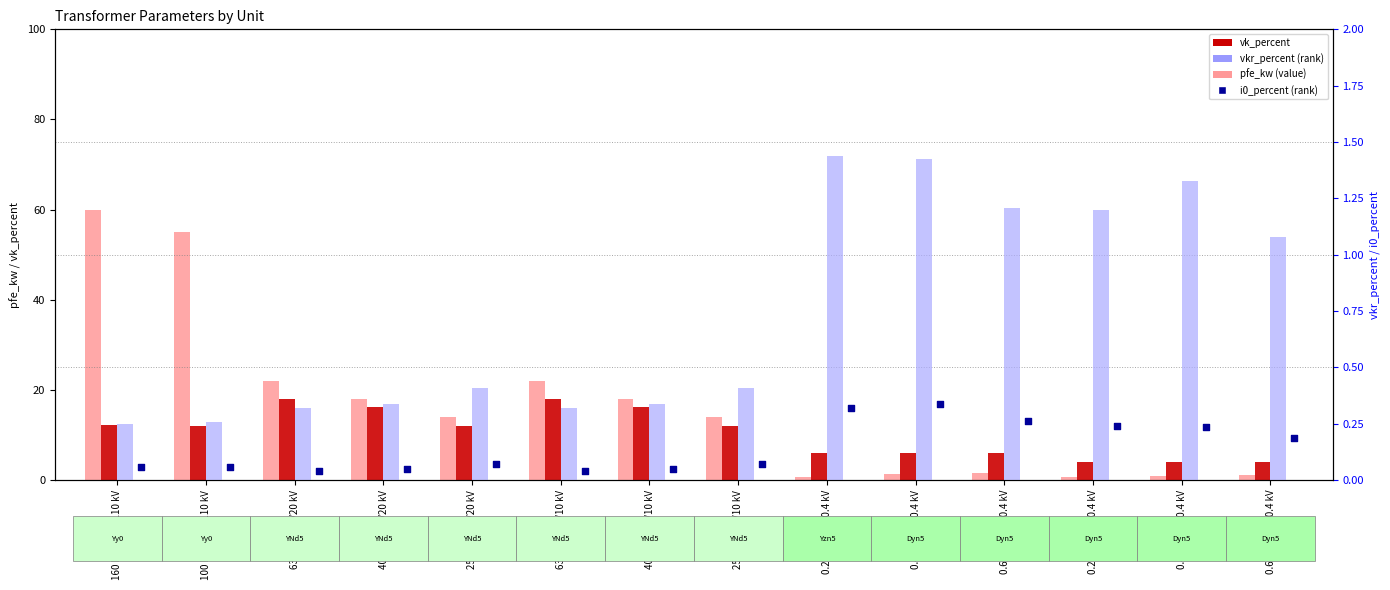

Which series has the largest total across all categories?

pfe_kw